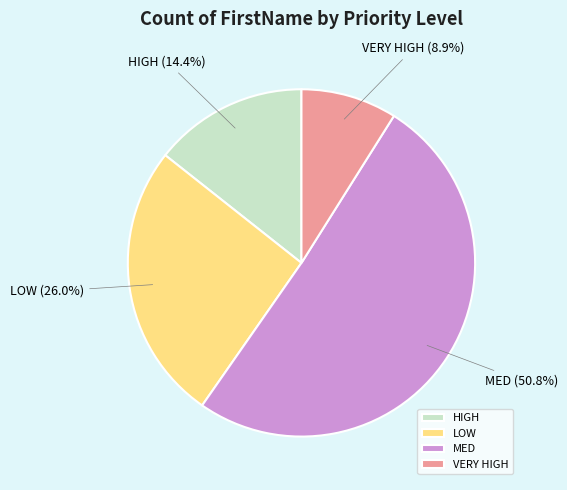

The LOW slice represents 37% of the pie. True or false?

False